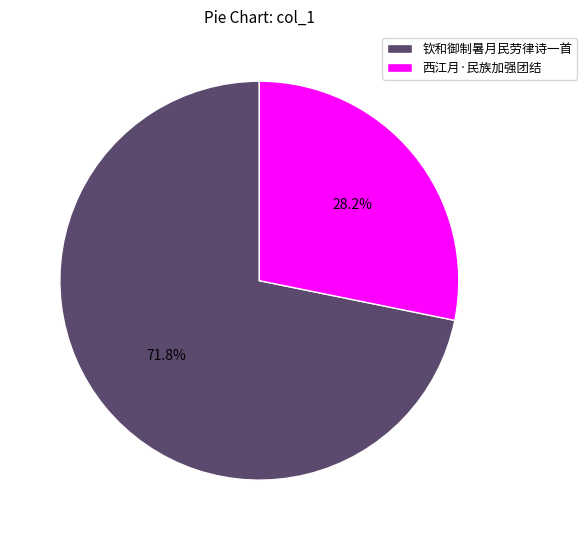

Between 西江月·民族加强团结 and 钦和御制暑月民劳律诗一首, which is larger?

钦和御制暑月民劳律诗一首